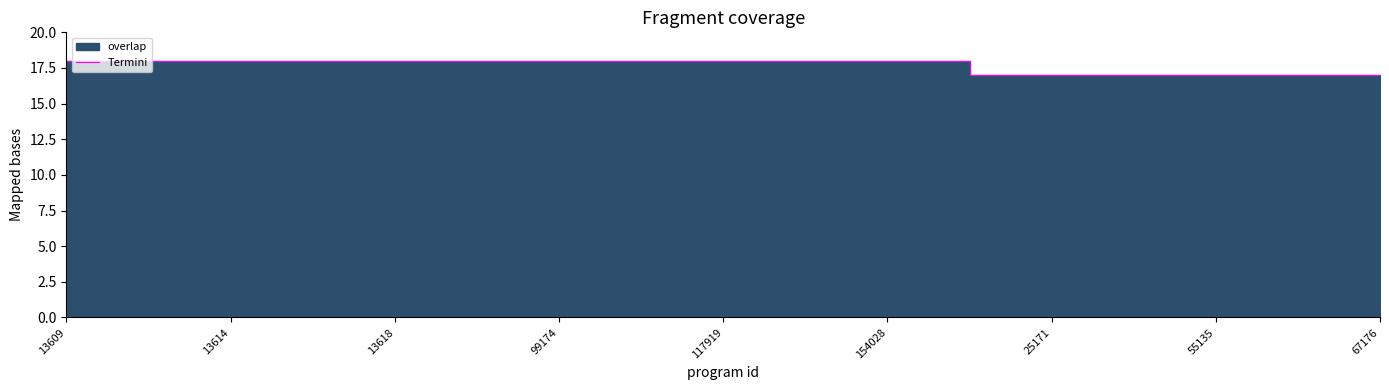

What is the average value?

18